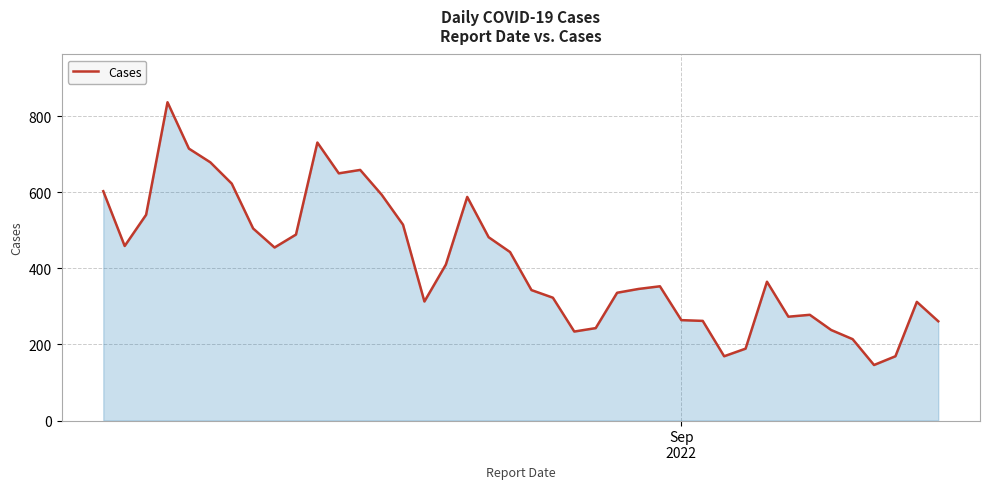

What is the difference between the maximum and minimum values?

691